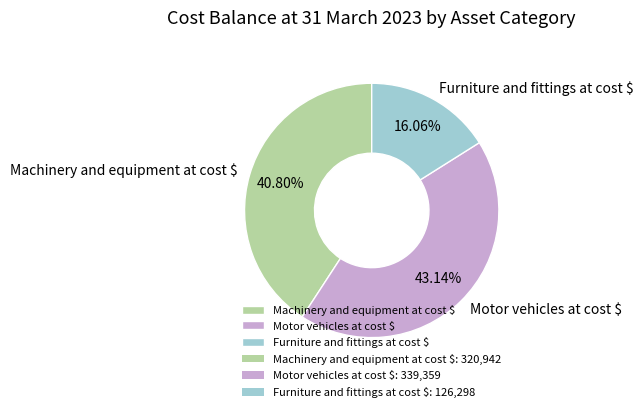

Do Machinery and equipment at cost $ and Furniture and fittings at cost $ together represent more than half of the pie?

Yes